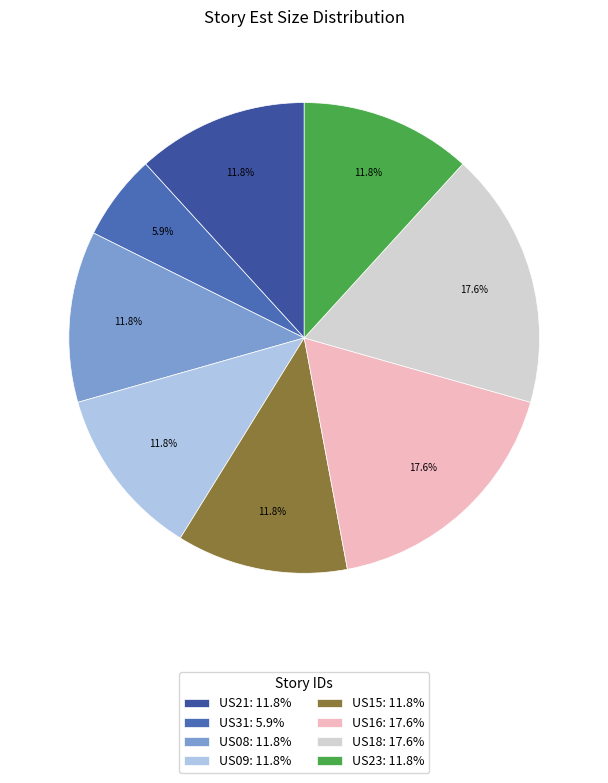

Between US21 and US08, which is larger?

US21